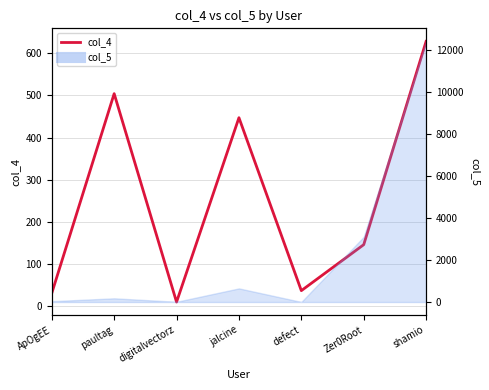

What is the maximum value shown in the chart?

628